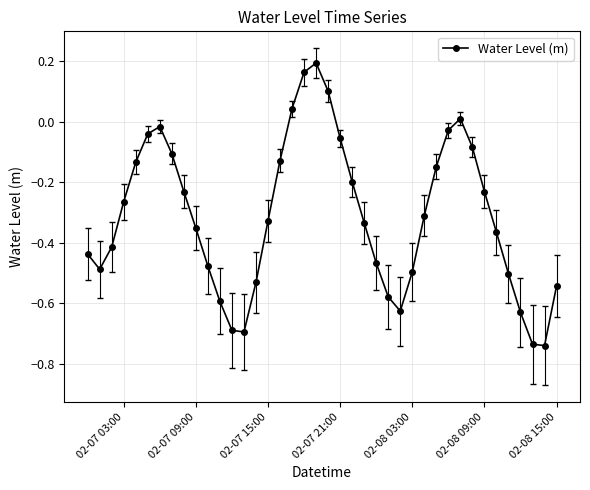

True or false: the data has more than 2 interior local peaks.

True